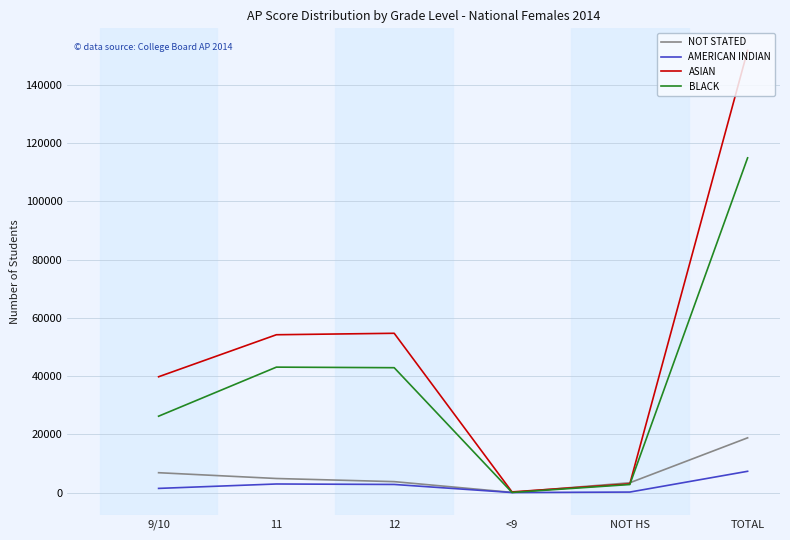

What is the total value across all series at 9/10?

74185